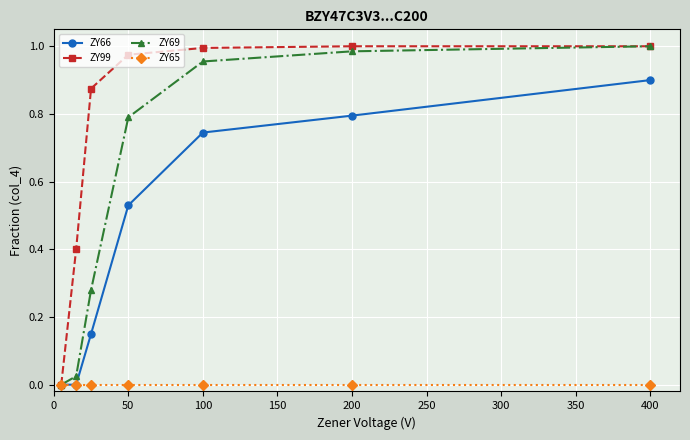

Which series has the largest total across all categories?

ZY99